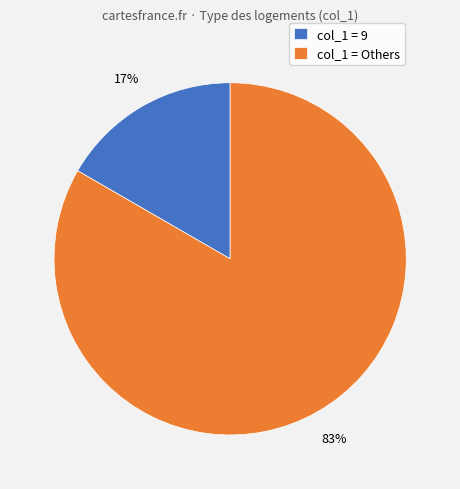

How many slices are in this pie chart?

2